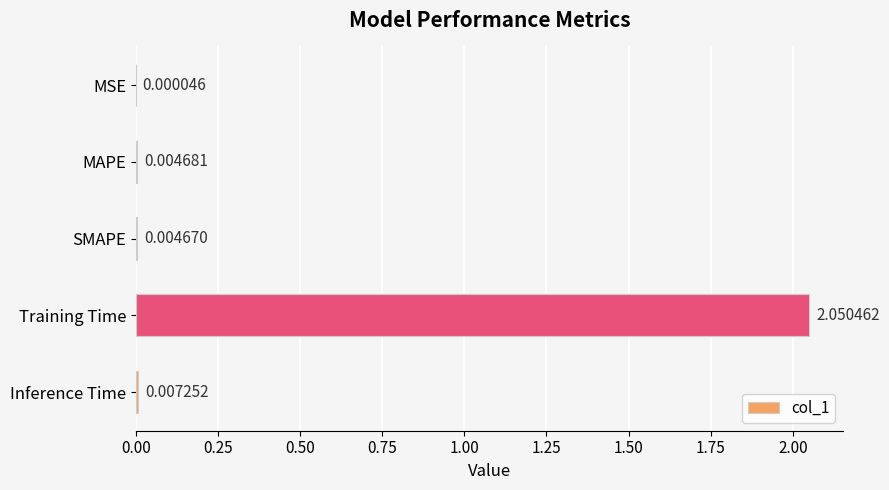

Which has a higher value, Inference Time or MSE?

Inference Time